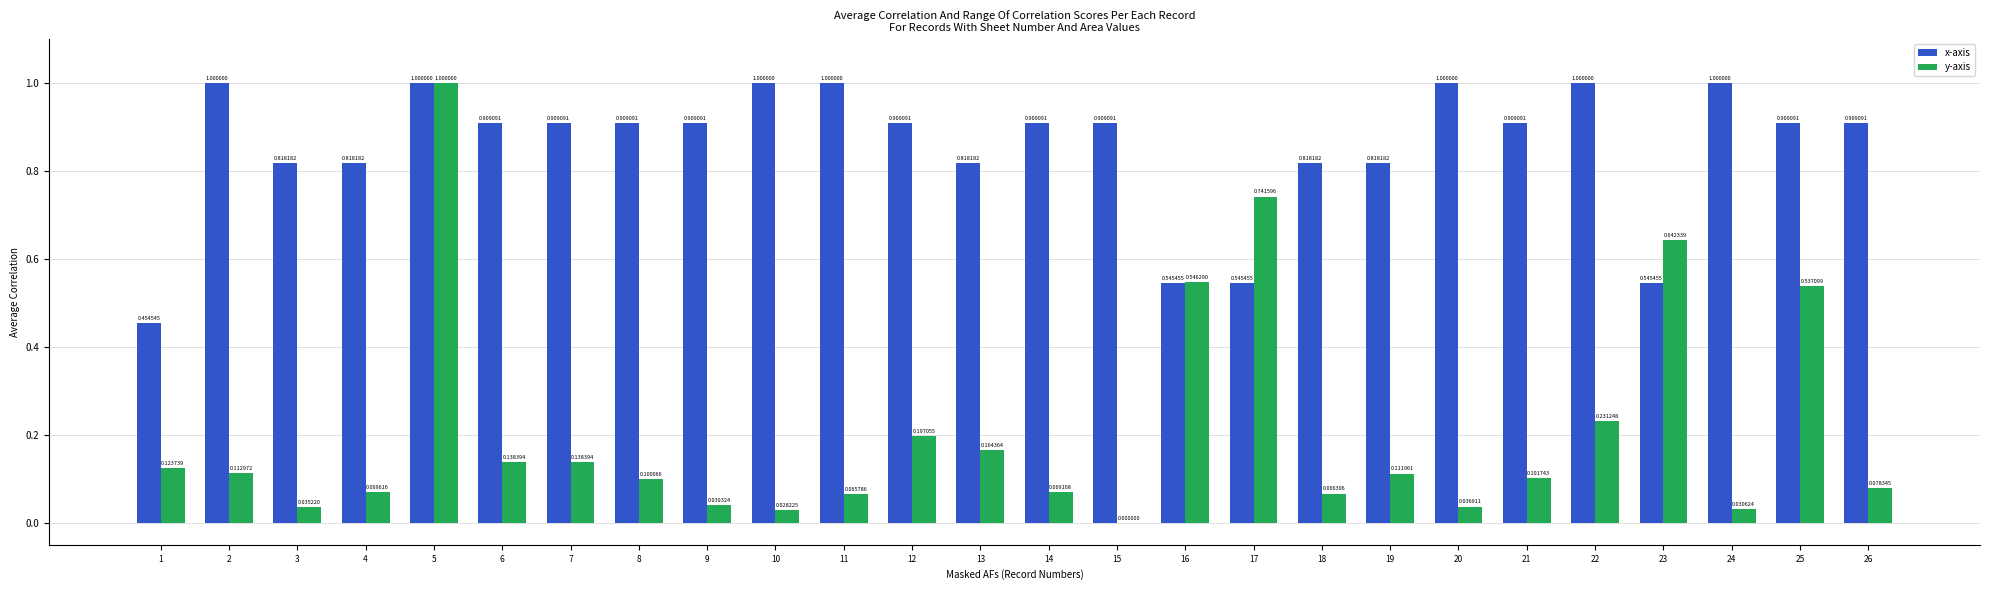

What is the total value across all series at 24?

1.0